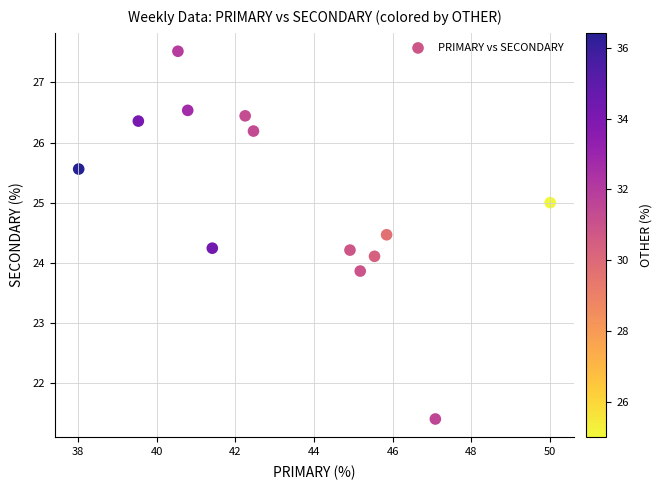

What is the range of X values (max minus min)?

12.0